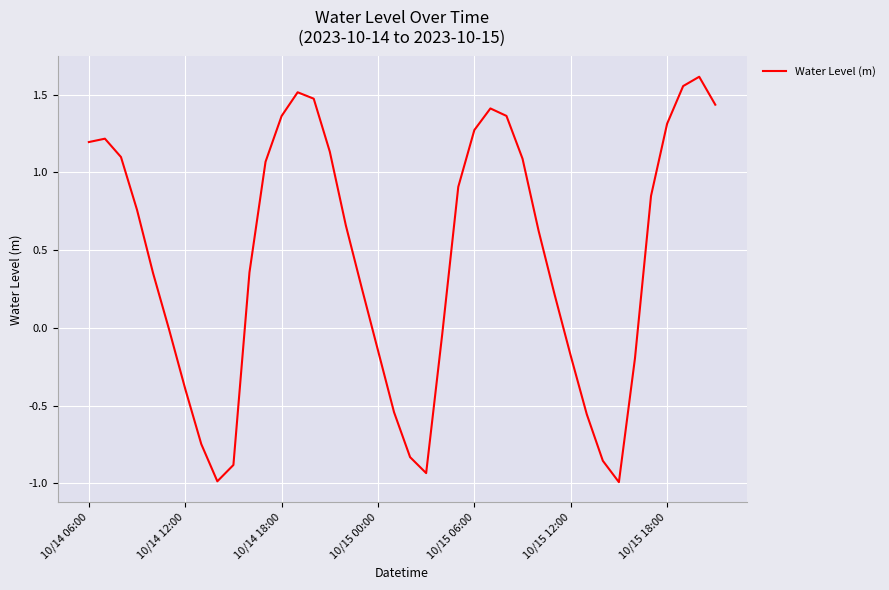

What is the difference between the maximum and minimum values?

2.6